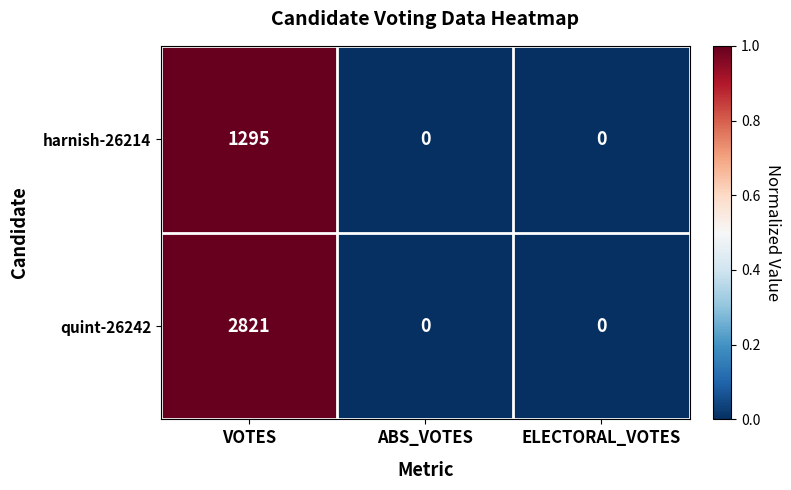

Reading left to right, list all the values displayed in this chart.

harnish-26214: 1295	0	0
quint-26242: 2821	0	0